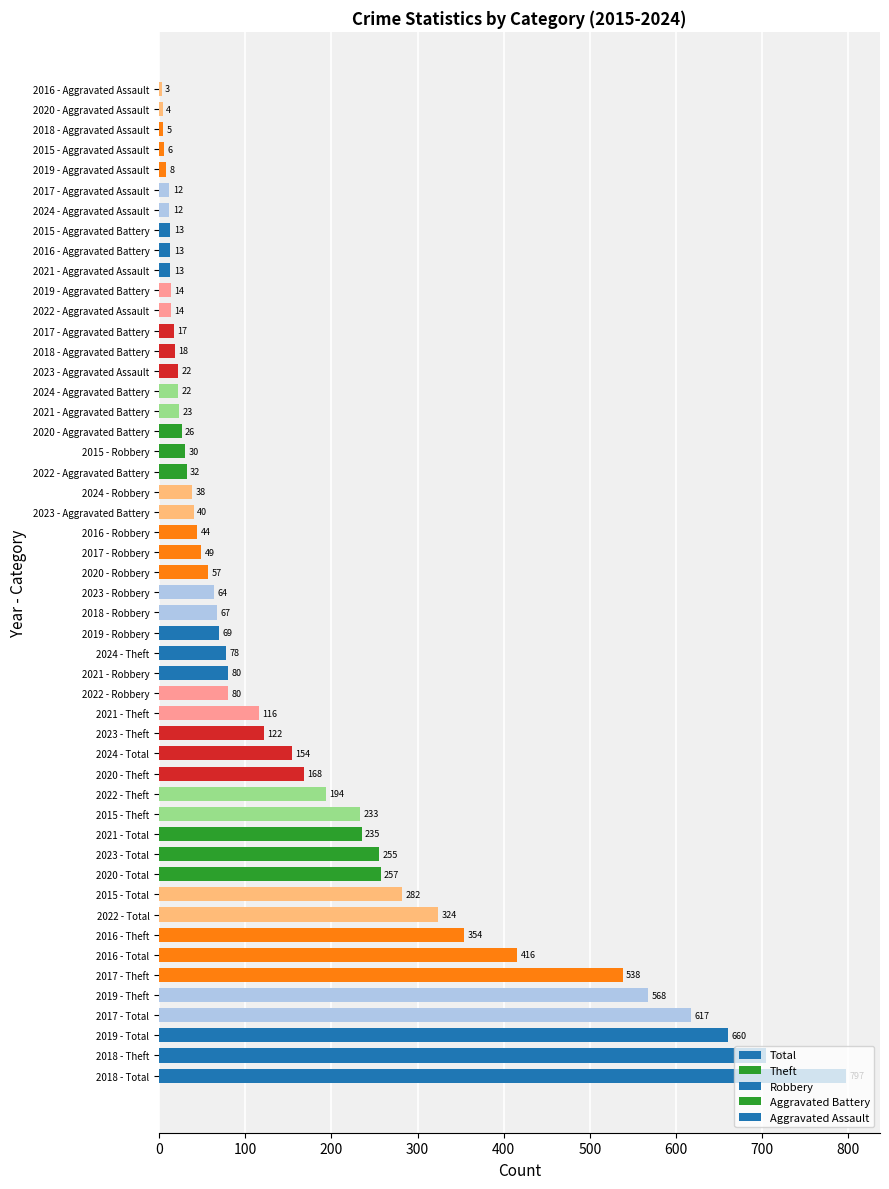

What is the sum of all values?

7968